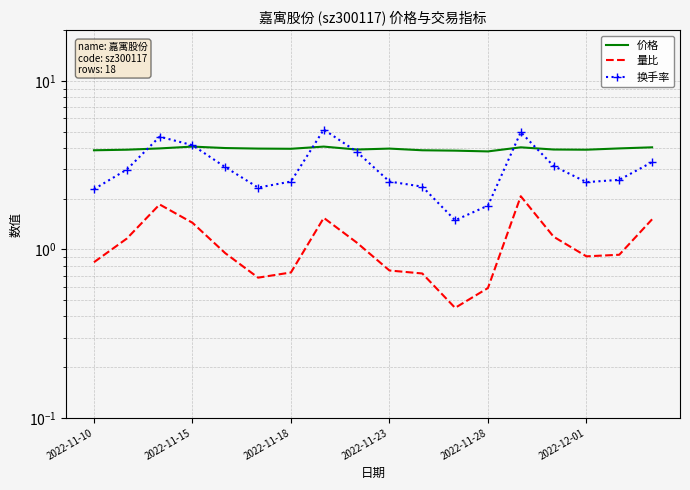

Which series has the largest range (max minus min)?

换手率